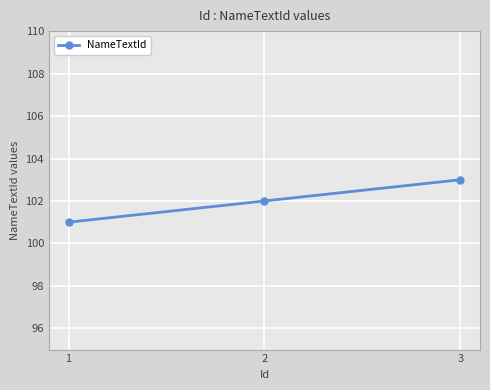

Reading right to left, extract all data points from this chart.

3=103	2=102	1=101